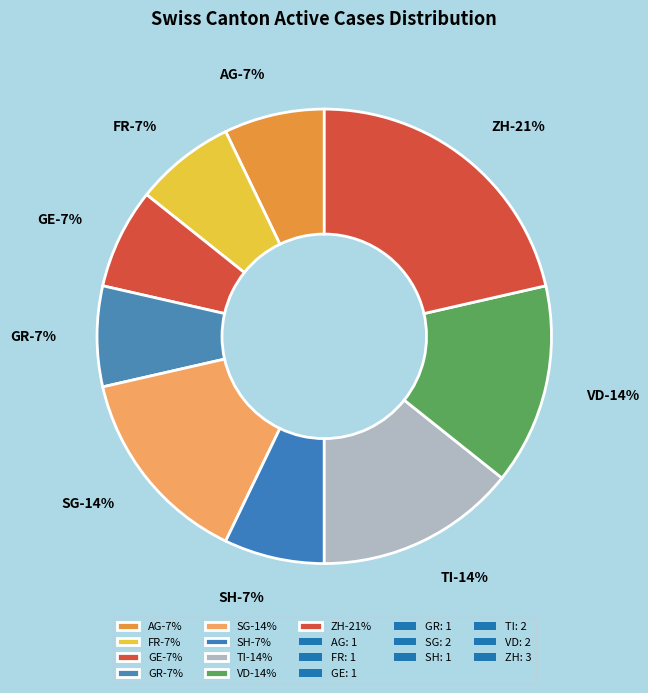

Approximately how many times larger is the value at SH compared to TI?

0.5